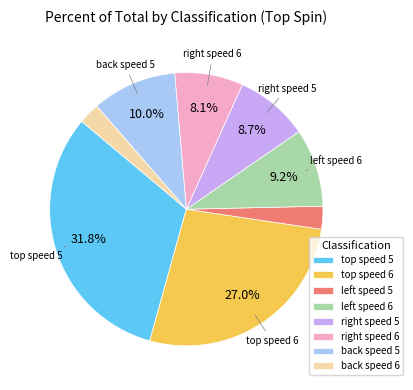

How many slices are in this pie chart?

8